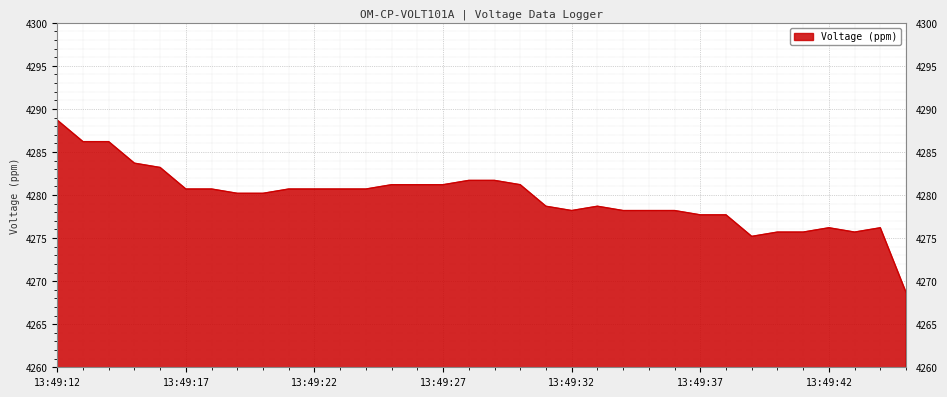

What is the maximum value shown in the chart?

4288.7